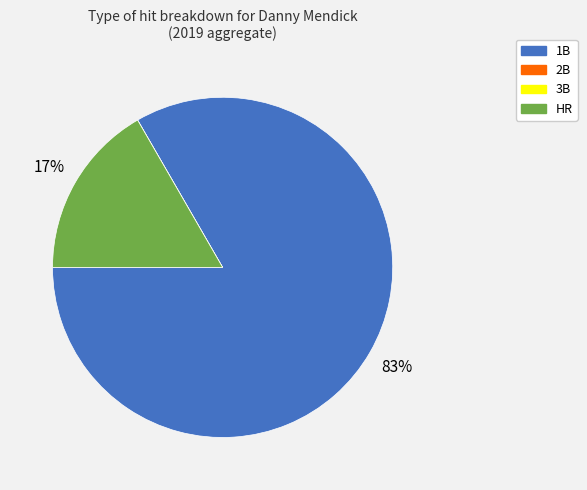

Which slice is the largest?

1B